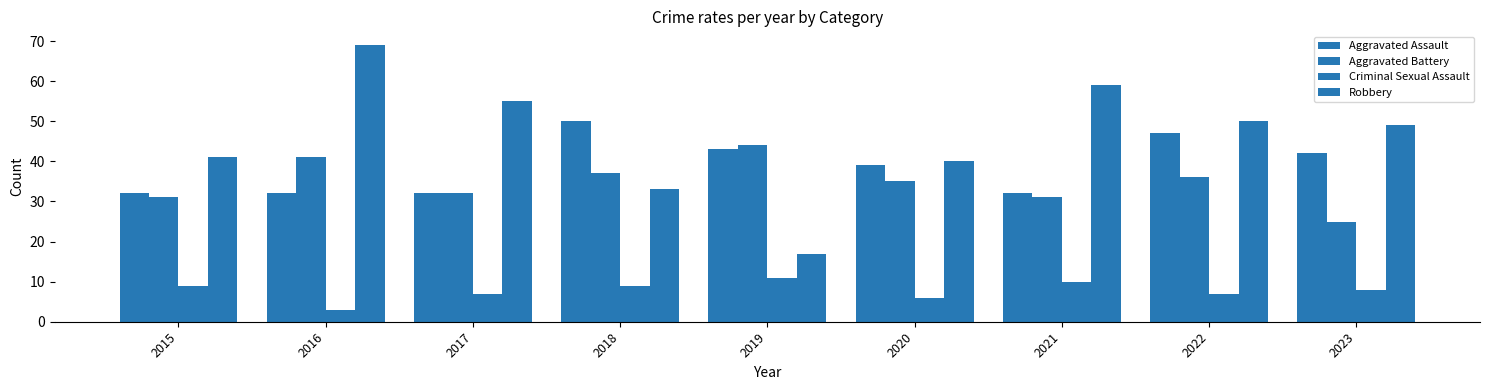

At which label is Criminal Sexual Assault closest to 7?

2017